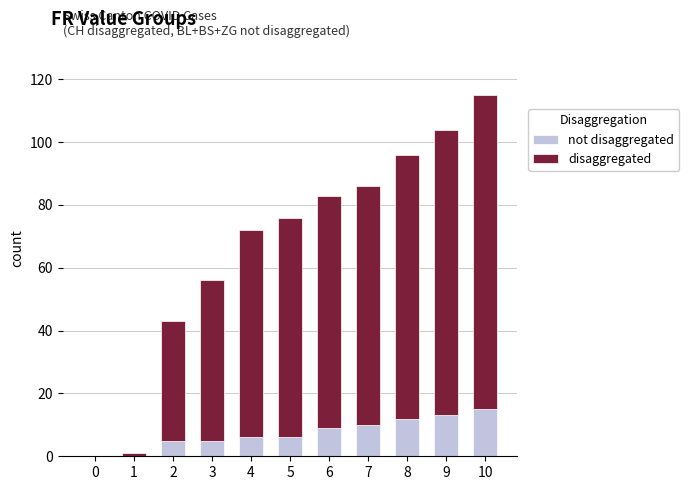

At which category is the sum across all series the highest?

10